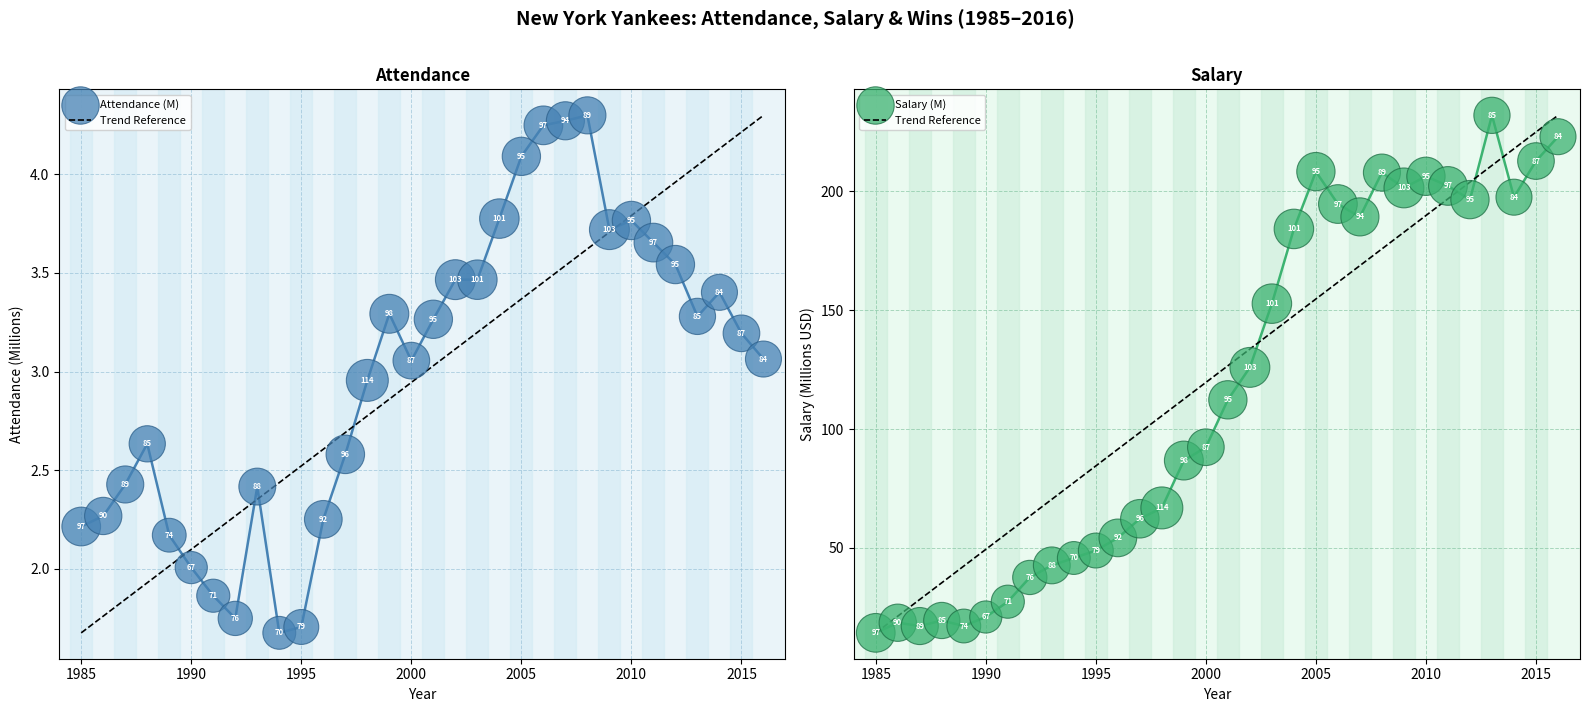

Which series reaches the maximum Y coordinate?

salary